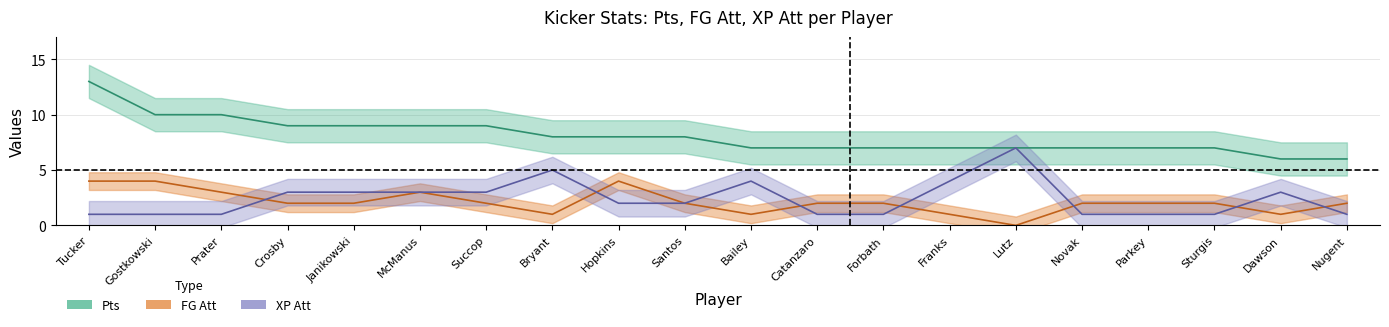

What position from the left is Crosby?

4